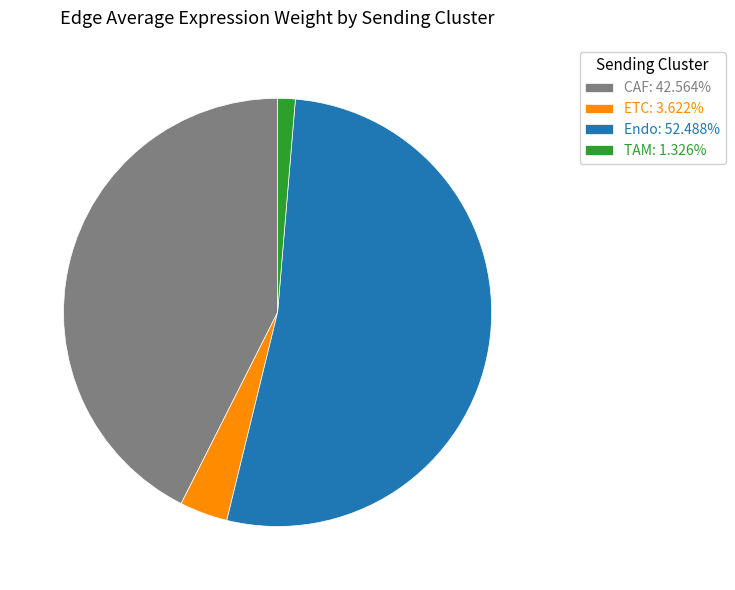

Is the sum of TAM and Endo greater than half?

Yes